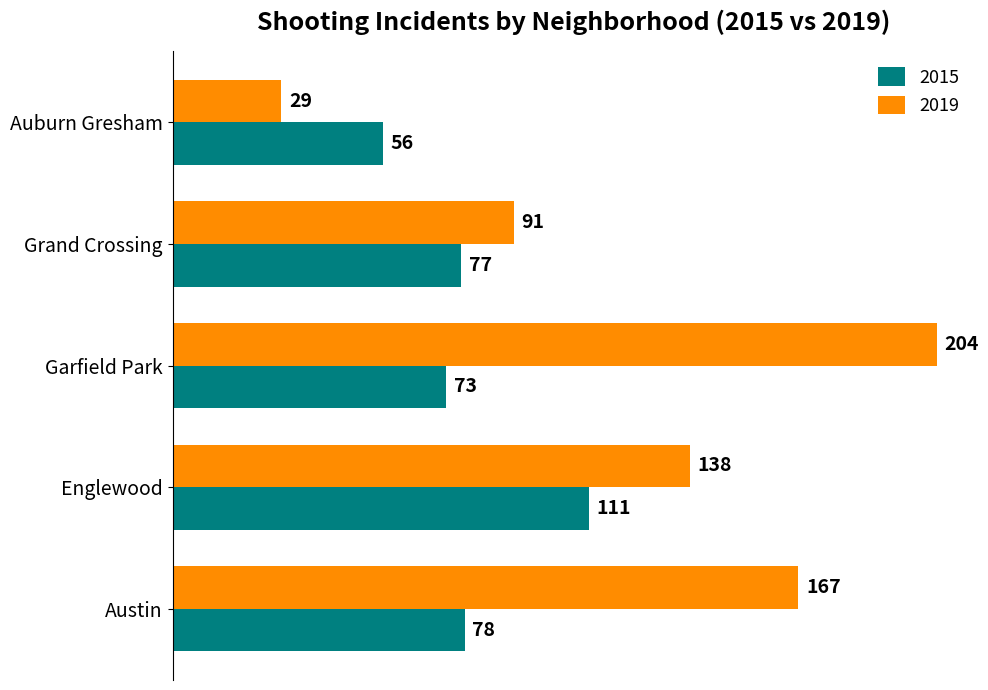

What is the difference between the maximum and minimum values in the 2019 series?

175